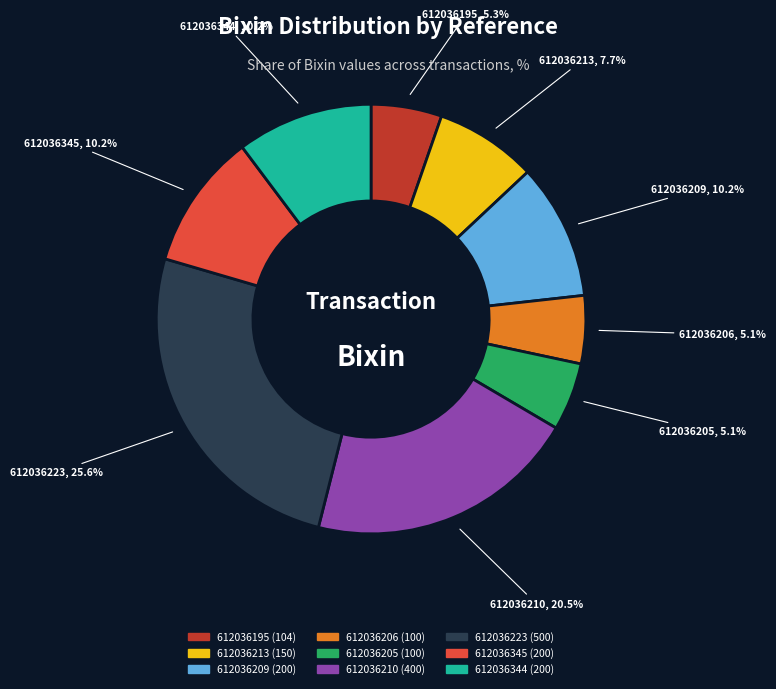

Is 612036209 the majority of the pie?

No